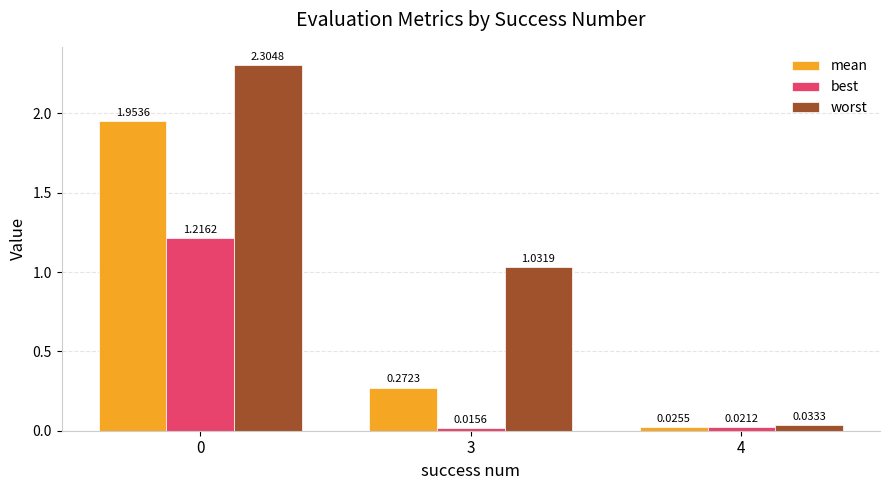

Which series changed the most between 0 and 4?

worst